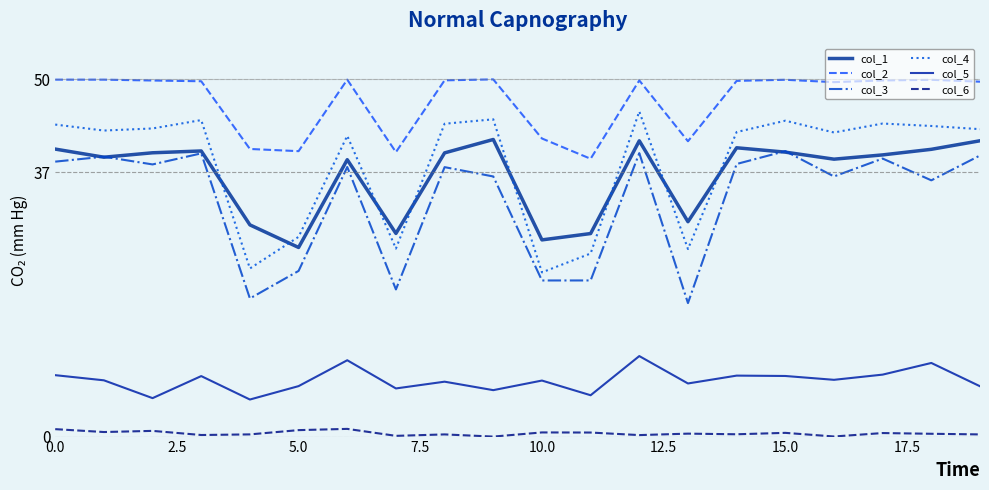

What is the label of the 2nd point from the right?

18